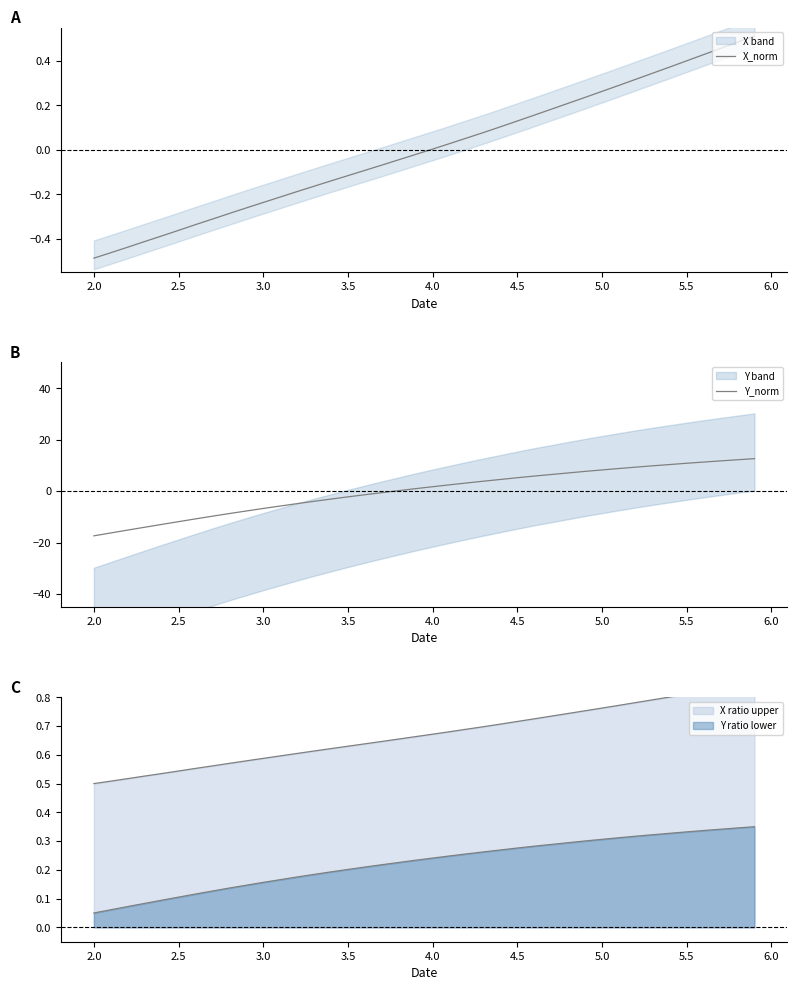

Reading left to right, transcribe all the data shown in this chart.

X_norm: -0.5	-0.5	-0.4	-0.4	-0.4	-0.4	-0.3	-0.3	-0.3	-0.3	-0.2	-0.2	-0.2	-0.2	-0.1	-0.1	-0.1	-0.1	-0.0	-0.0	0.0	0.0	0.1	0.1	0.1	0.1	0.2	0.2	0.2	0.2	0.3	0.3	0.3	0.3	0.4	0.4	0.4	0.5	0.5	0.5
Y_norm: -17.4	-16.3	-15.2	-14.1	-13.0	-11.9	-10.8	-9.8	-8.7	-7.7	-6.8	-5.8	-4.9	-4.0	-3.1	-2.3	-1.4	-0.6	0.2	0.9	1.7	2.4	3.1	3.8	4.5	5.2	5.8	6.4	7.0	7.6	8.2	8.8	9.3	9.8	10.3	10.8	11.3	11.7	12.2	12.6